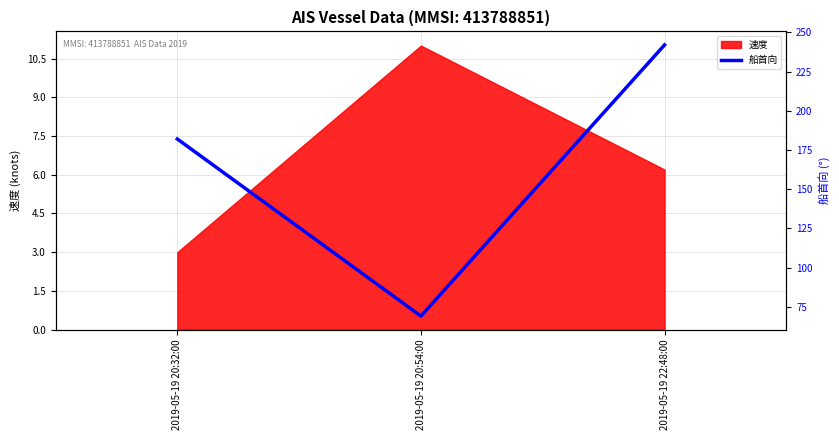

Rank the categories by 速度 value from highest to lowest.

2019-05-19 20:54:00, 2019-05-19 22:48:00, 2019-05-19 20:32:00